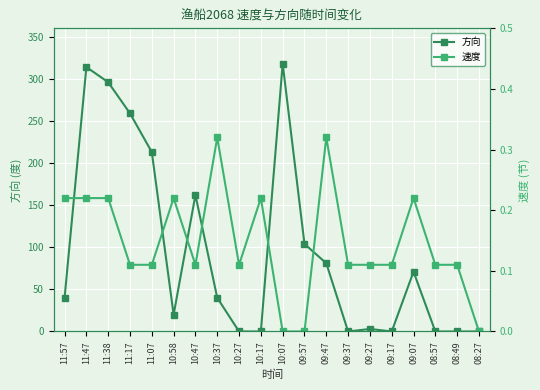

Reading left to right, transcribe all the data shown in this chart.

方向: 11:57=40.0	11:47=314.0	11:38=296.0	11:17=259.0	11:07=213.0	10:58=20.0	10:47=162.0	10:37=40.0	10:27=0.0	10:17=0.0	10:07=318.0	09:57=104.0	09:47=81.0	09:37=0.0	09:27=3.0	09:17=0.0	09:07=71.0	08:57=0.0	08:49=0.0	08:27=0.0
速度: 11:57=0.2	11:47=0.2	11:38=0.2	11:17=0.1	11:07=0.1	10:58=0.2	10:47=0.1	10:37=0.3	10:27=0.1	10:17=0.2	10:07=0.0	09:57=0.0	09:47=0.3	09:37=0.1	09:27=0.1	09:17=0.1	09:07=0.2	08:57=0.1	08:49=0.1	08:27=0.0